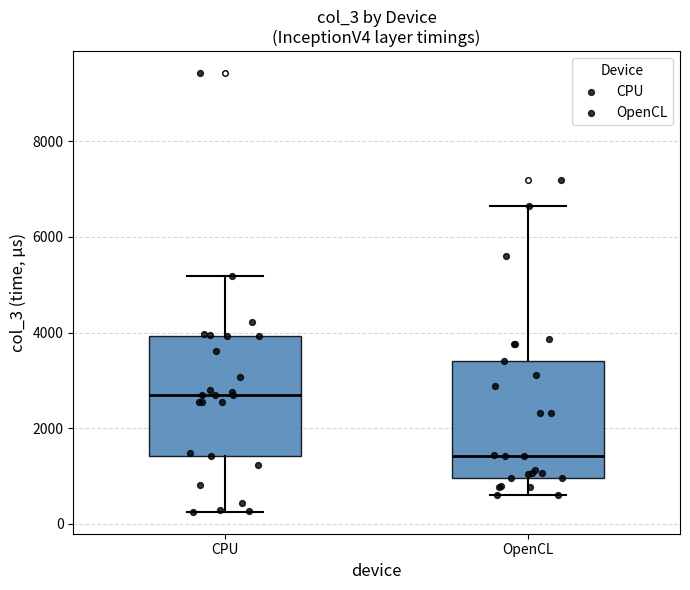

Reading left to right, transcribe this box plot: for each box, give where its median line is, the range the box spans, and where its two whiskers end, as read against the y-axis. The values are not printed on the chart, so give them approximately, as read against the axis.

CPU: median 2600, box 1400 to 4000, whiskers 200 to 5200
OpenCL: median 1400, box 1000 to 3400, whiskers 600 to 6600